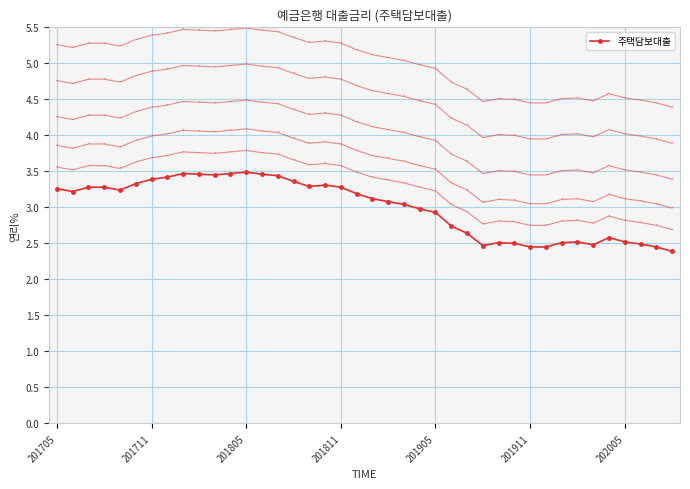

True or false: 주택담보대출 has more than 1 points higher than both neighbors.

True